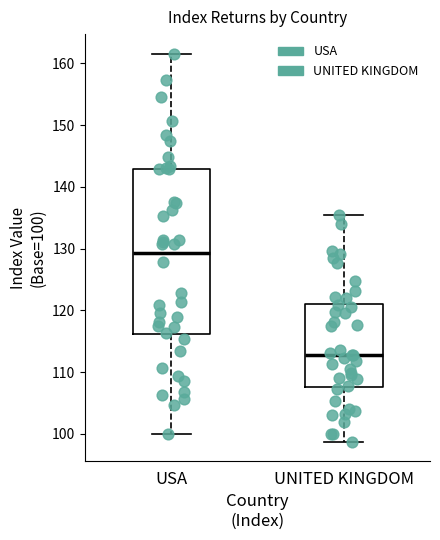

Where does the lower whisker of the box for USA end on the y-axis? The values are not printed on the chart, so give them approximately, as read against the axis.

100